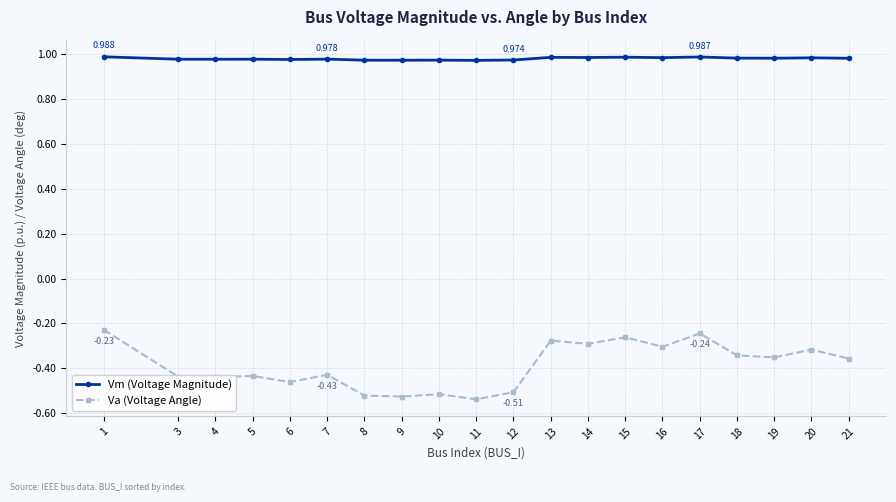

What are all the series names shown in the legend?

Vm (Voltage Magnitude), Va (Voltage Angle)